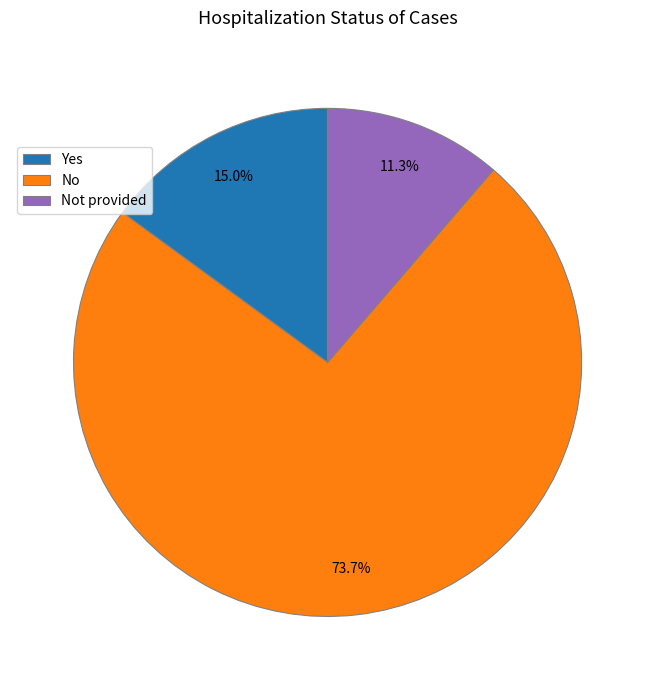

Is the sum of No and Yes greater than half?

Yes